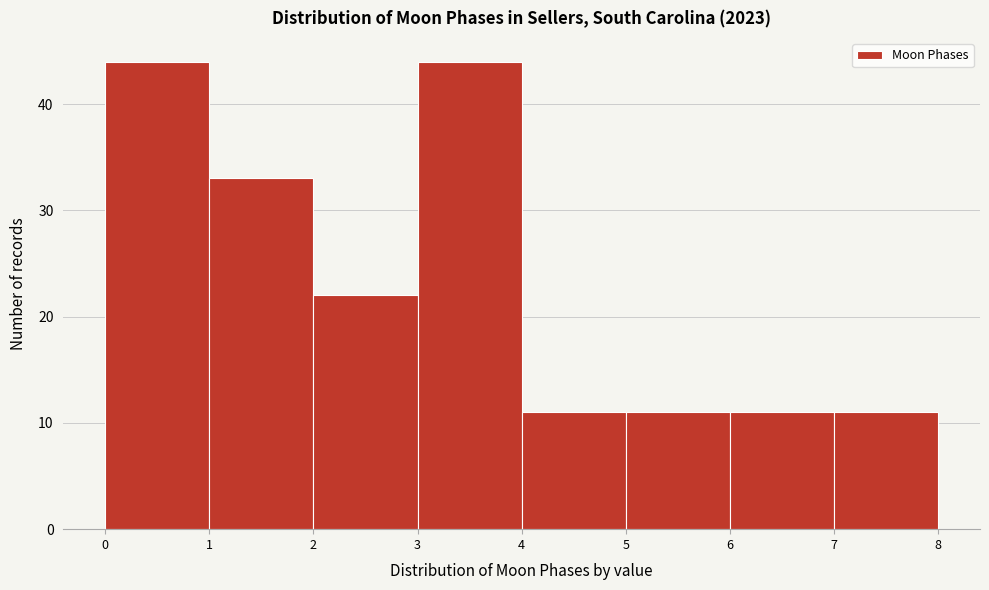

Reading left to right, list every bar in this chart as the range it spans on the x-axis followed by its height. The values are not printed on the chart, so give them approximately, as read against the axis.

0 to 1: 44
1 to 2: 33
2 to 3: 22
3 to 4: 44
4 to 5: 11
5 to 6: 11
6 to 7: 11
7 to 8: 11